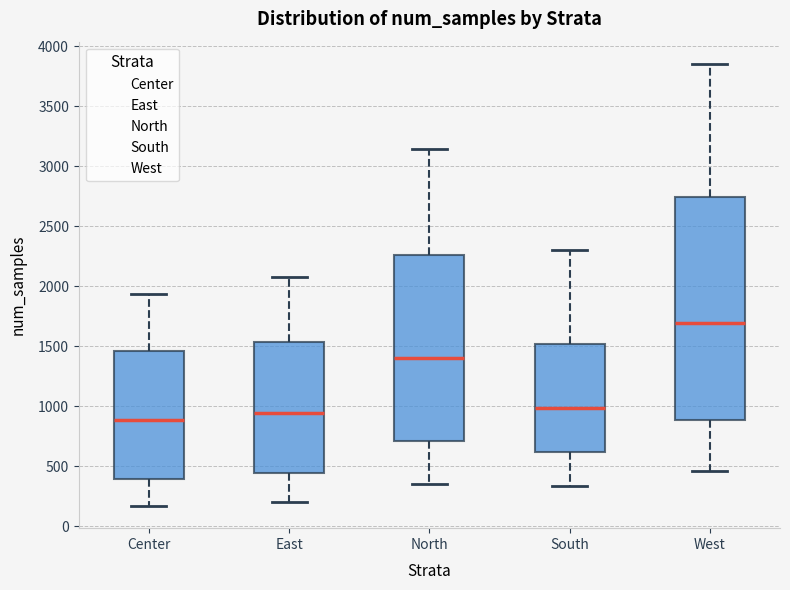

Where does the upper whisker of the box for East end on the y-axis? The values are not printed on the chart, so give them approximately, as read against the axis.

2100